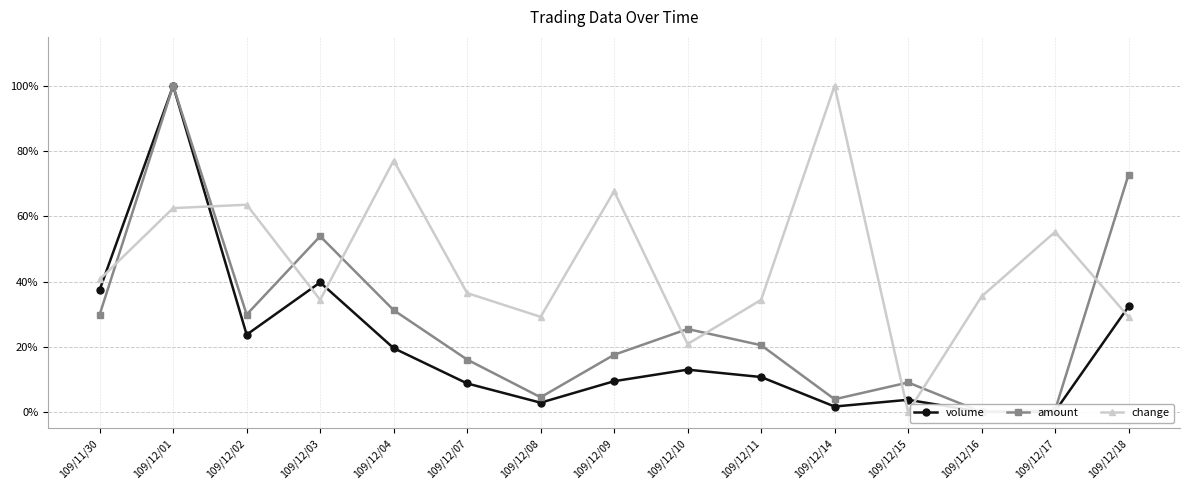

At how many categories does at least one series exceed 58?

6